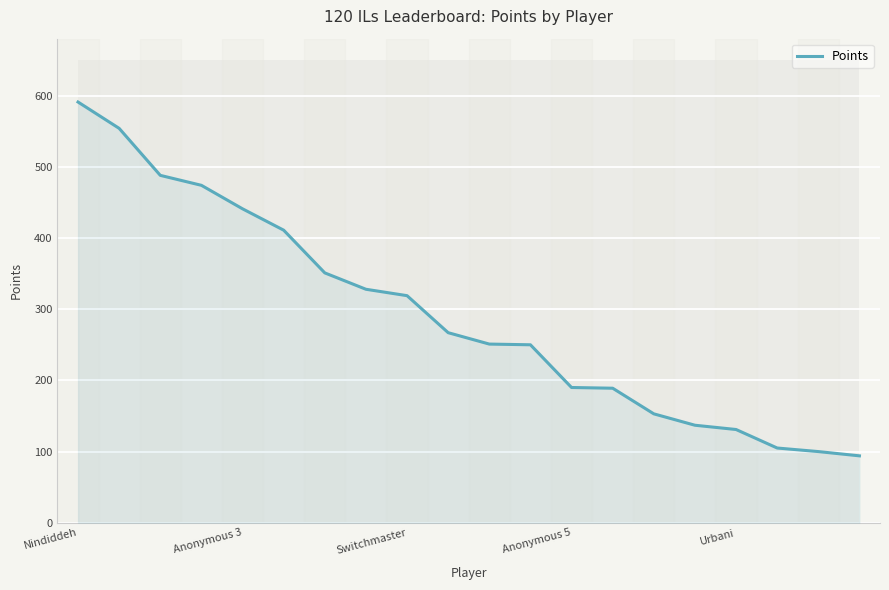

What is the sum of the values at 13 and Nindiddeh?

780